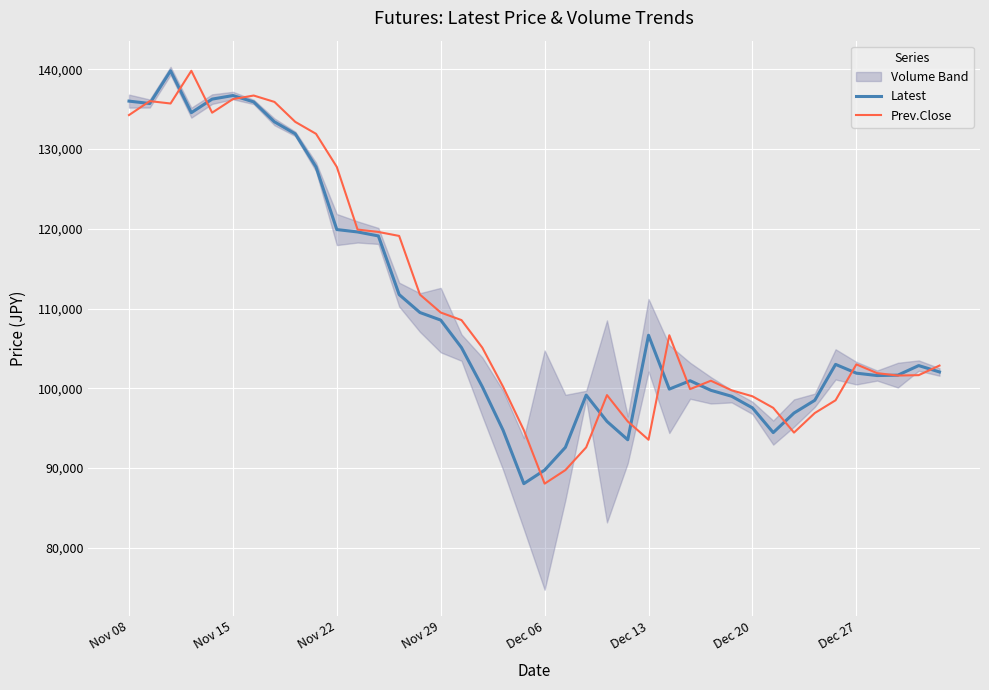

What is the lowest value of the Prev.Close series?

88050